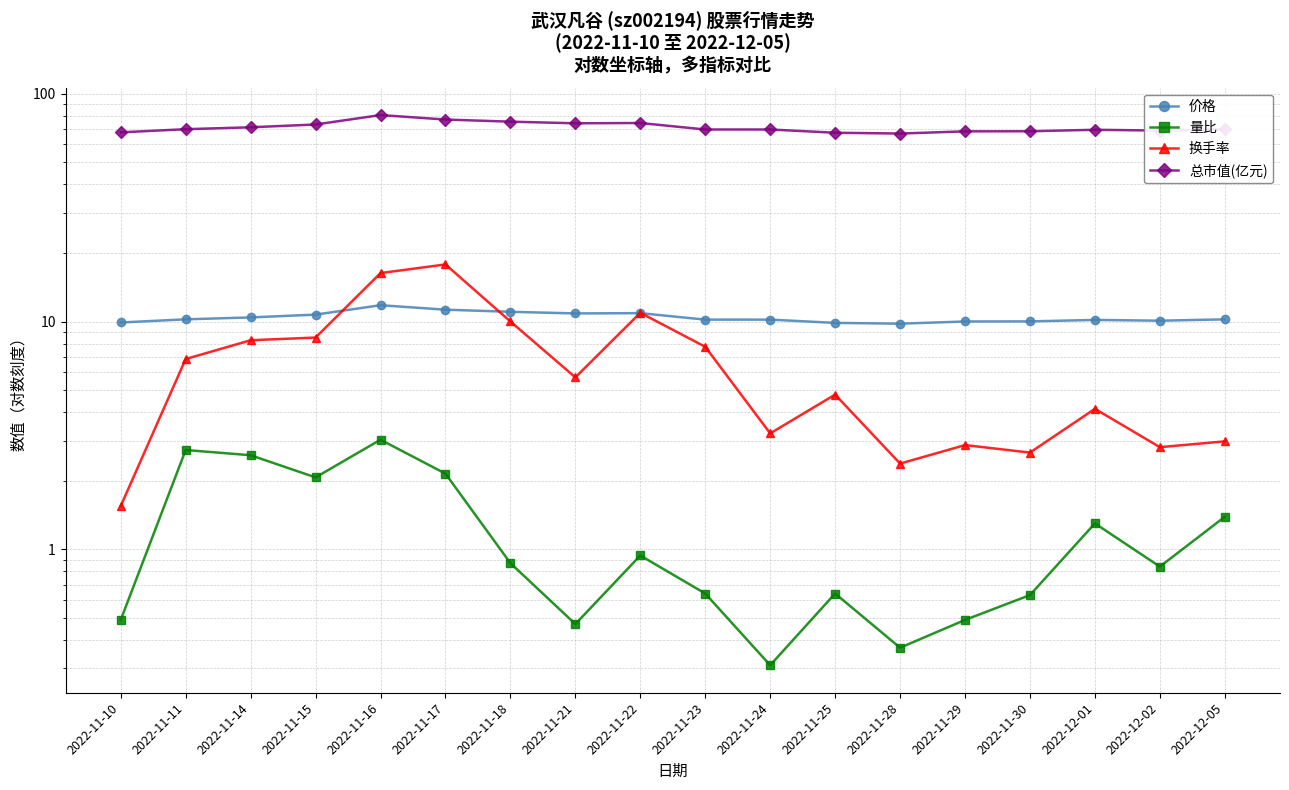

At which label does 总市值(亿元) reach its minimum?

2022-11-28